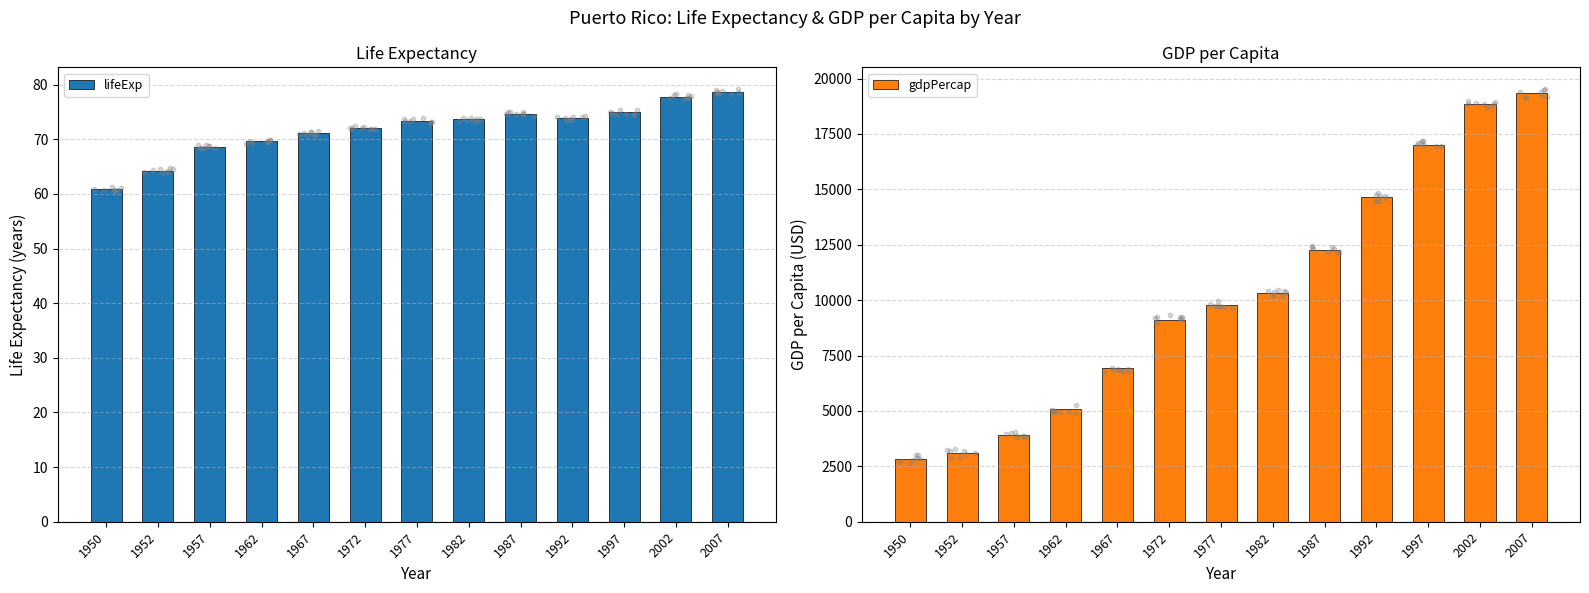

Which series has the largest total across all categories?

gdpPercap